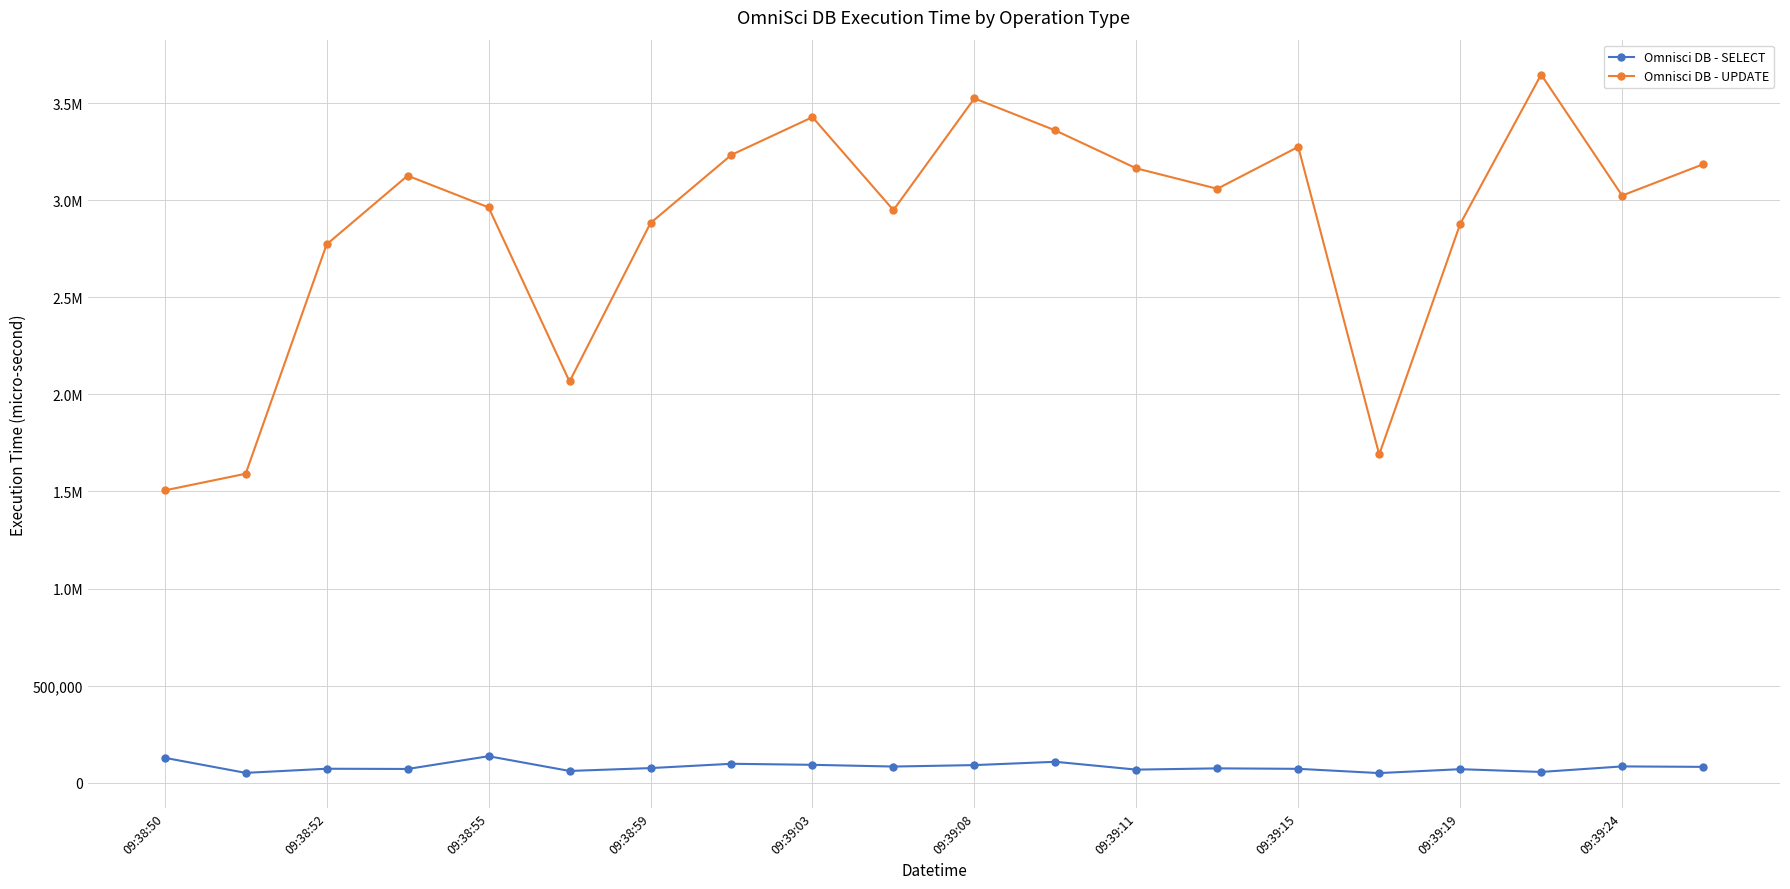

Reading left to right, extract all data points from this chart.

Omnisci DB - SELECT: 128213	50528	71821	70685	136303	60416	75161	97371	92020	83108	90583	107613	67241	73765	71342	49438	69518	55338	83767	81500
Omnisci DB - UPDATE: 1505209	1591078	2772152	3126019	2962759	2066121	2882082	3233358	3427416	2948783	3524174	3359020	3163739	3058583	3274446	1690180	2877273	3646622	3023614	3184716